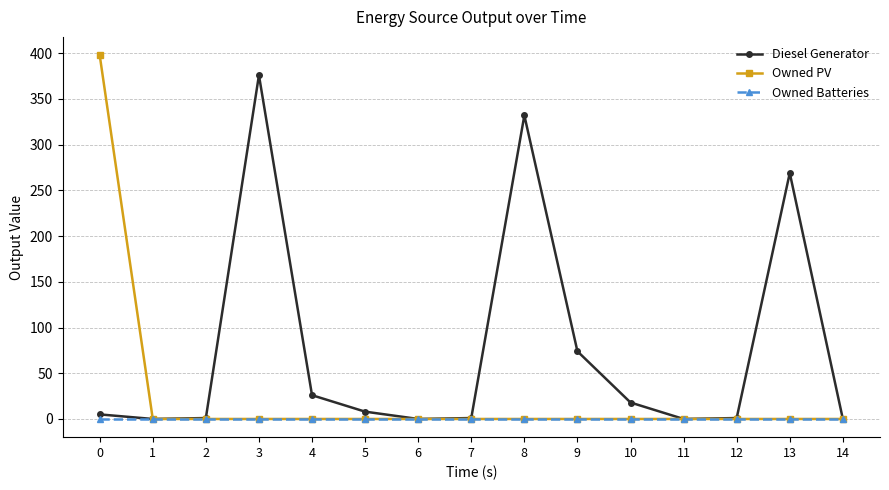

What is the difference between the highest and lowest values at 13?

269